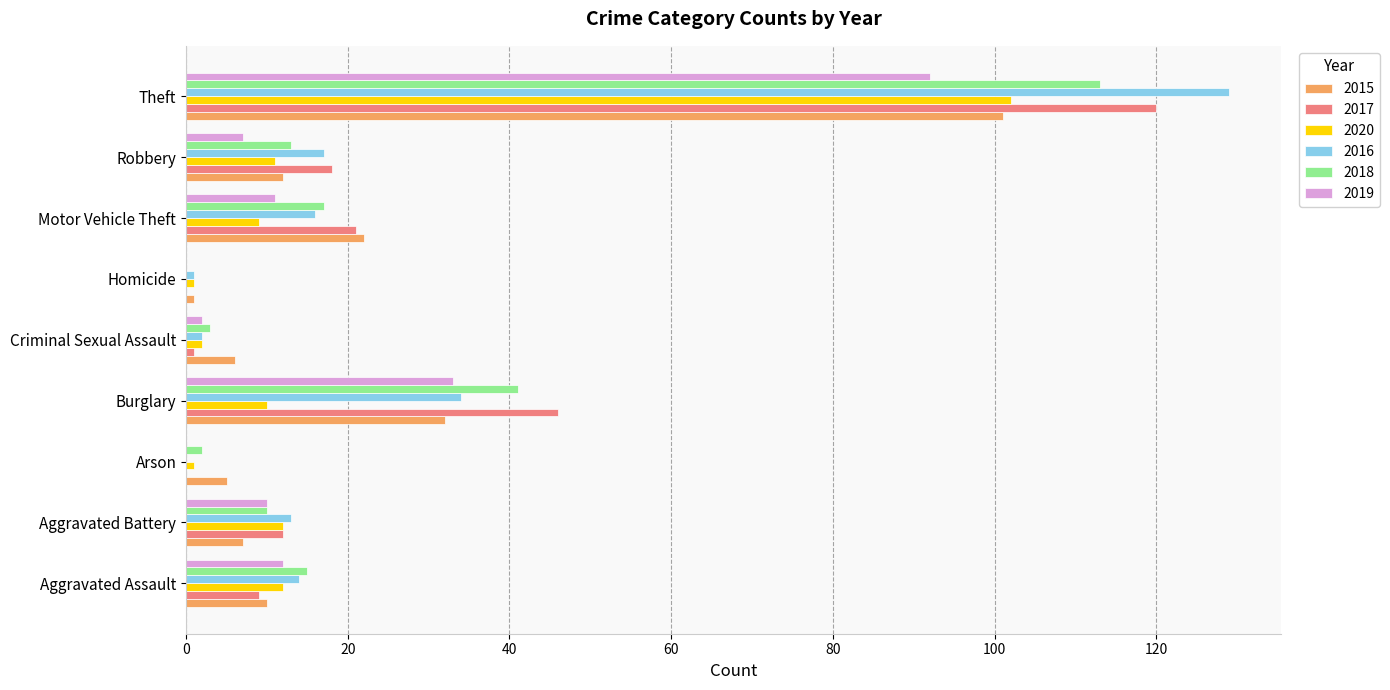

What is the sum of all 2018 values?

214